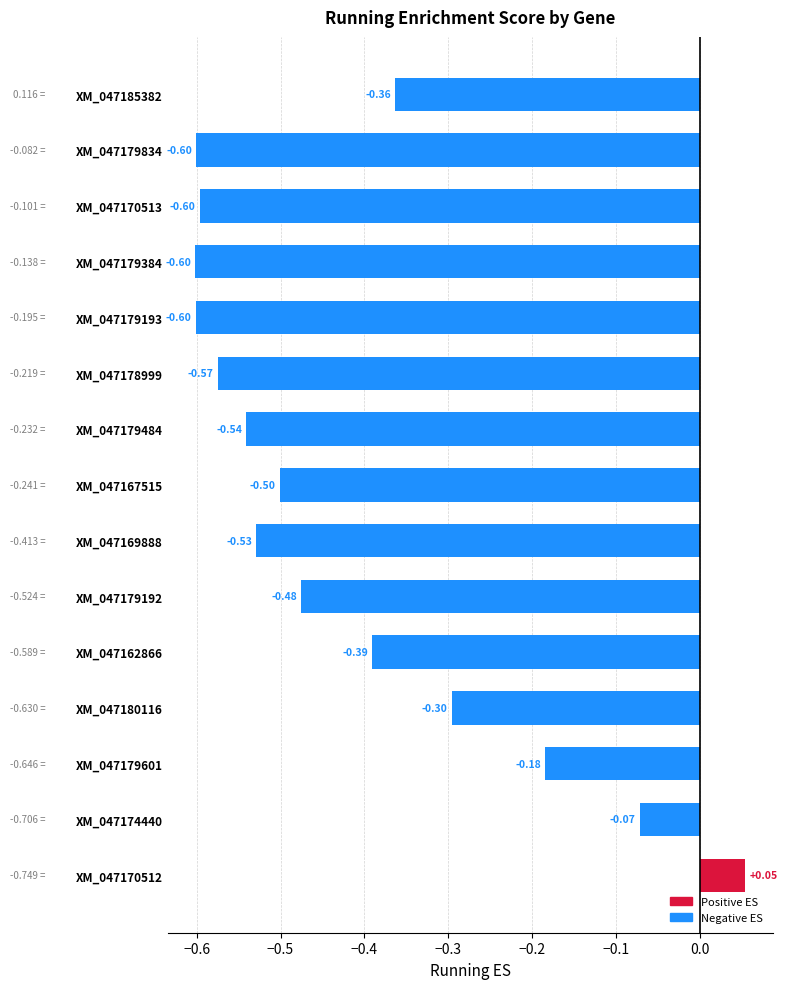

How many categories are shown in the chart?

15